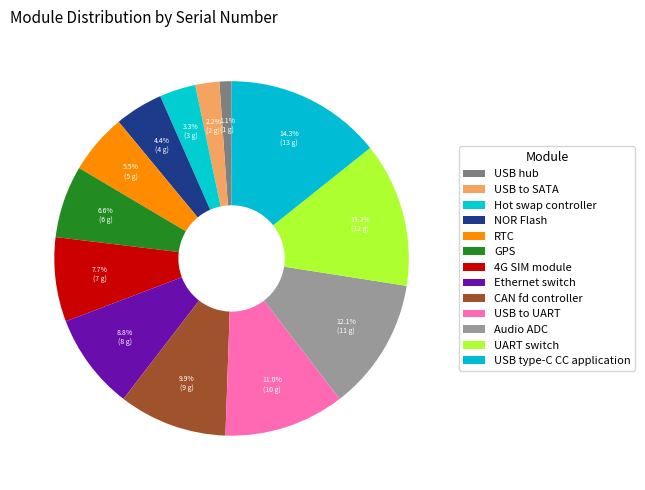

Between USB to SATA and NOR Flash, which is larger?

NOR Flash